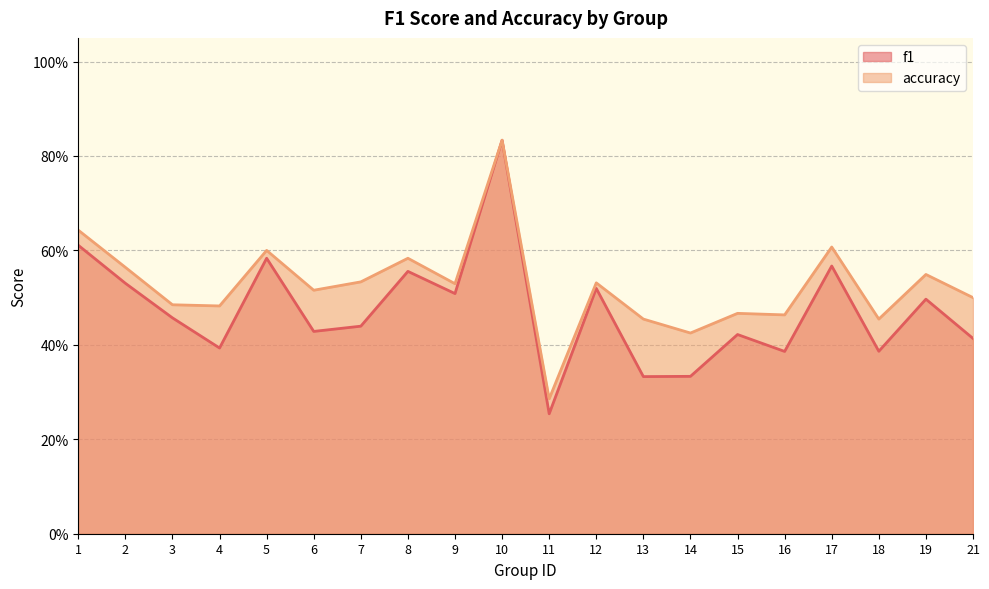

Is the value of accuracy at 4 greater than the value of f1 at 21?

Yes